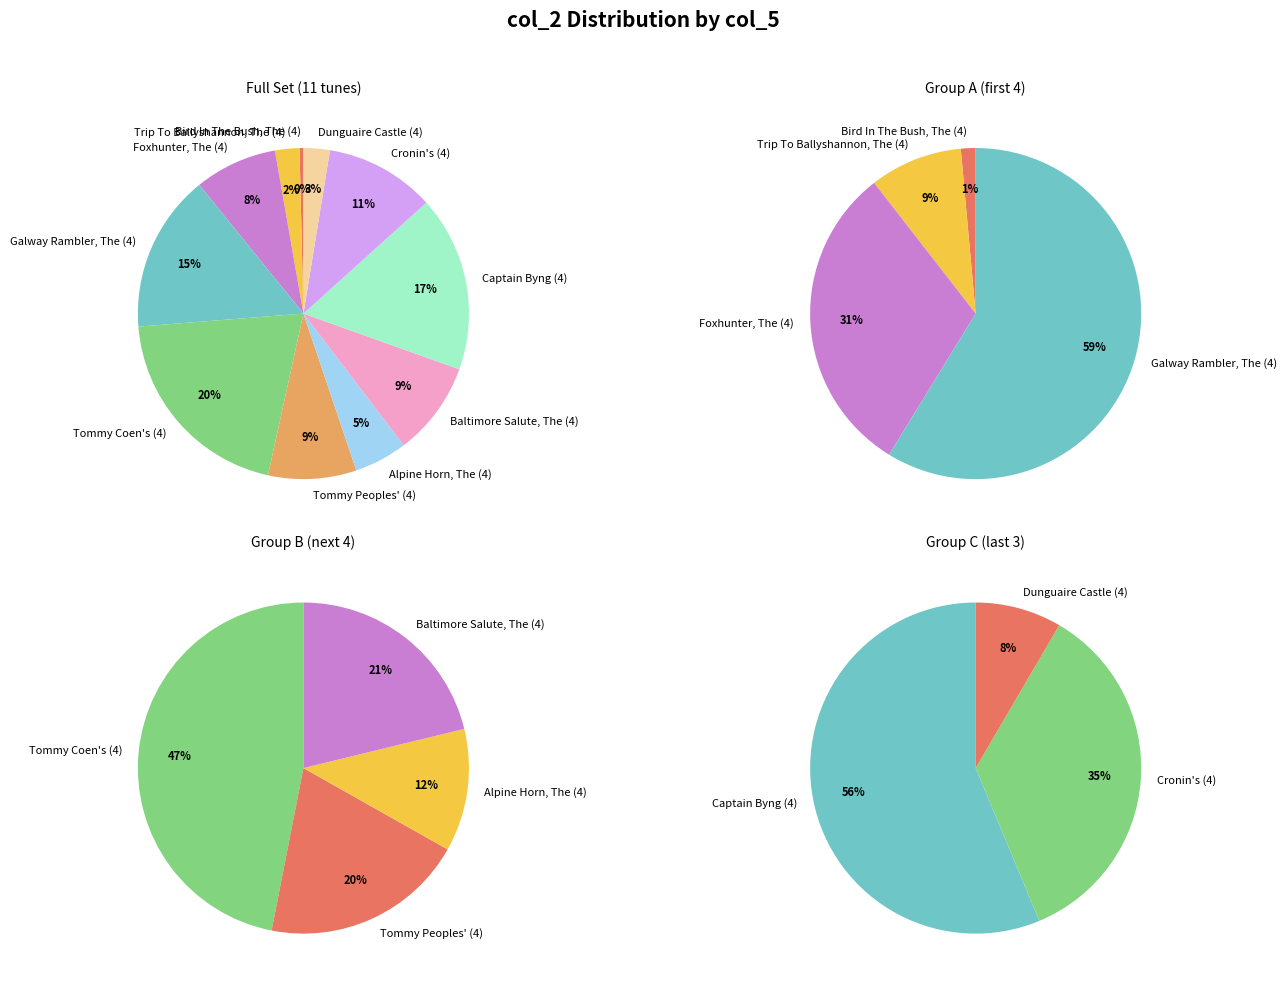

Do Galway Rambler, The (4) and Foxhunter, The (4) together represent more than half of the pie?

No